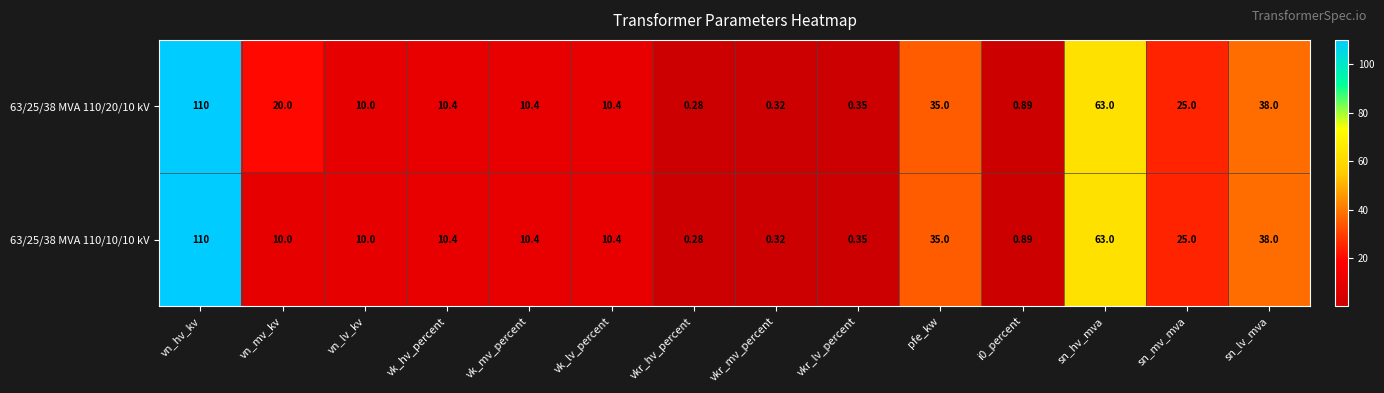

How many data points in 63/25/38 MVA 110/10/10 kV are less than 10?

4